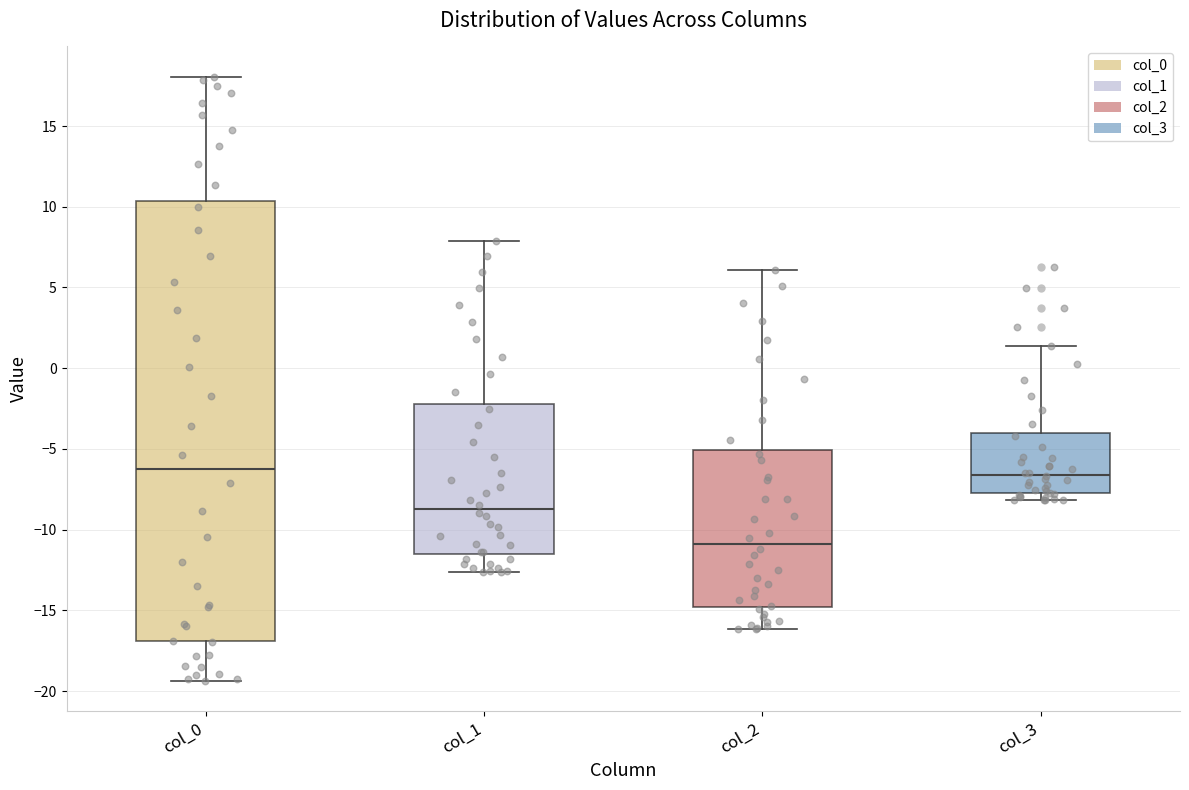

Reading left to right, read every box against the y-axis: the position of its median line, the range the box covers, and the ends of its whiskers. The values are not printed on the chart, so give them approximately, as read against the axis.

col_0: median -6.0, box -17.0 to 10.5, whiskers -19.5 to 18.0
col_1: median -8.5, box -11.5 to -2.0, whiskers -12.5 to 8.0
col_2: median -11.0, box -15.0 to -5.0, whiskers -16.0 to 6.0
col_3: median -6.5, box -7.5 to -4.0, whiskers -8.0 to 1.5